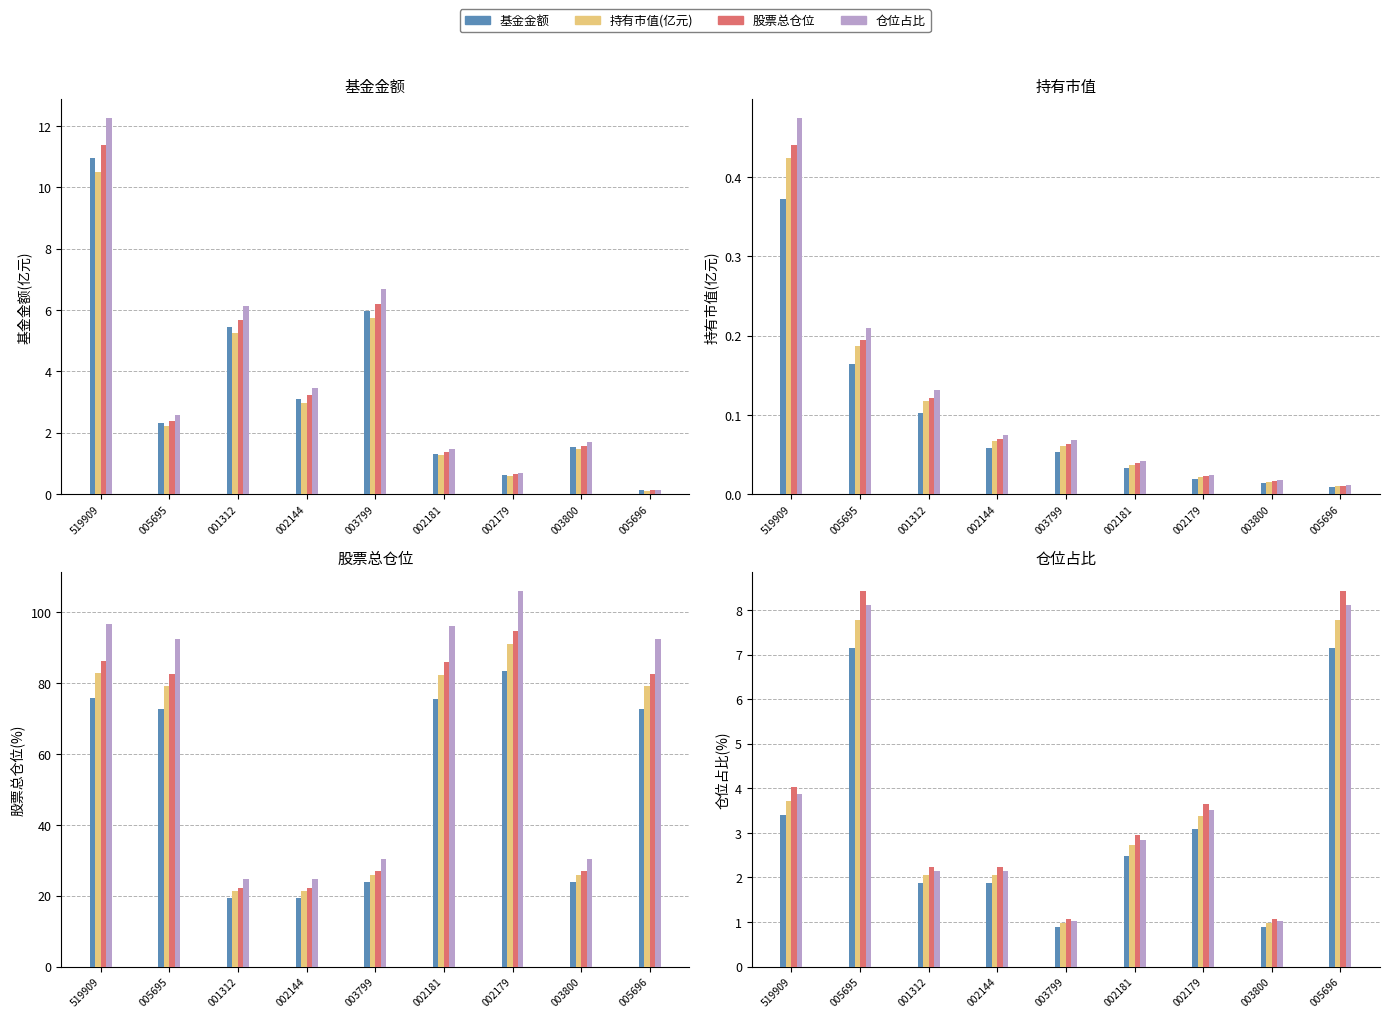

At which category is the sum across all series the highest?

005695